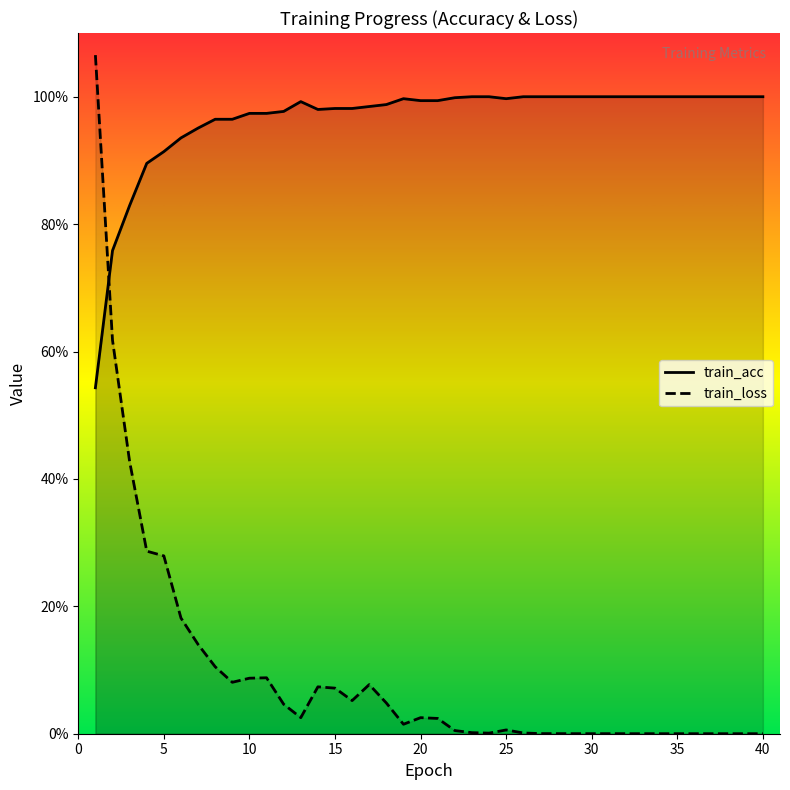

What is the highest value of the train_loss_line series?

1.1